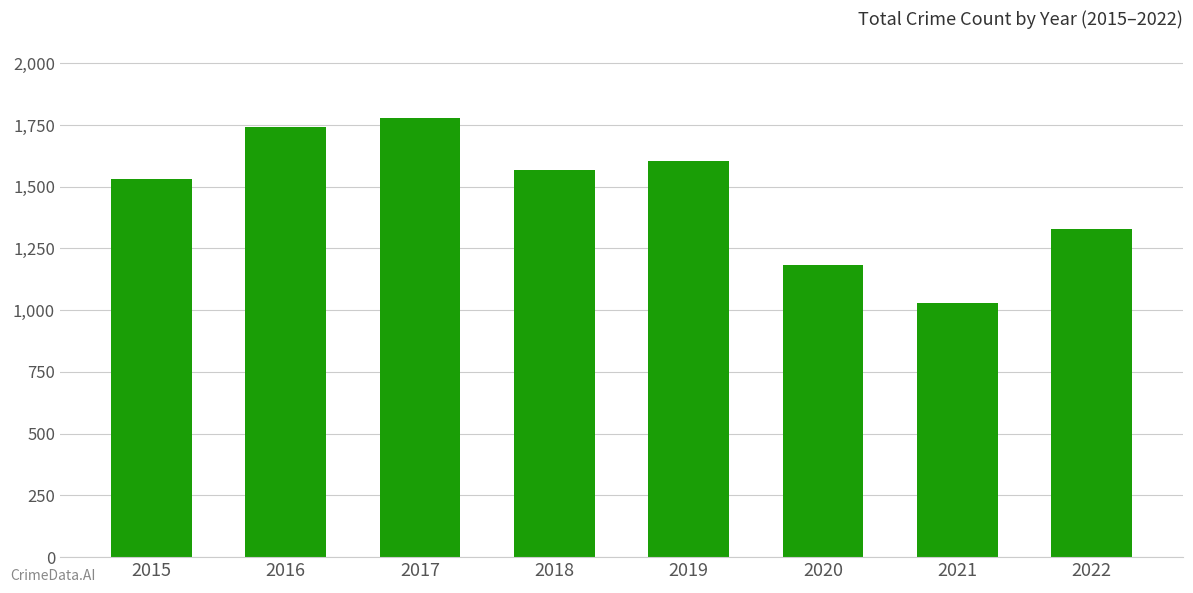

Read the value at 2019.

1605